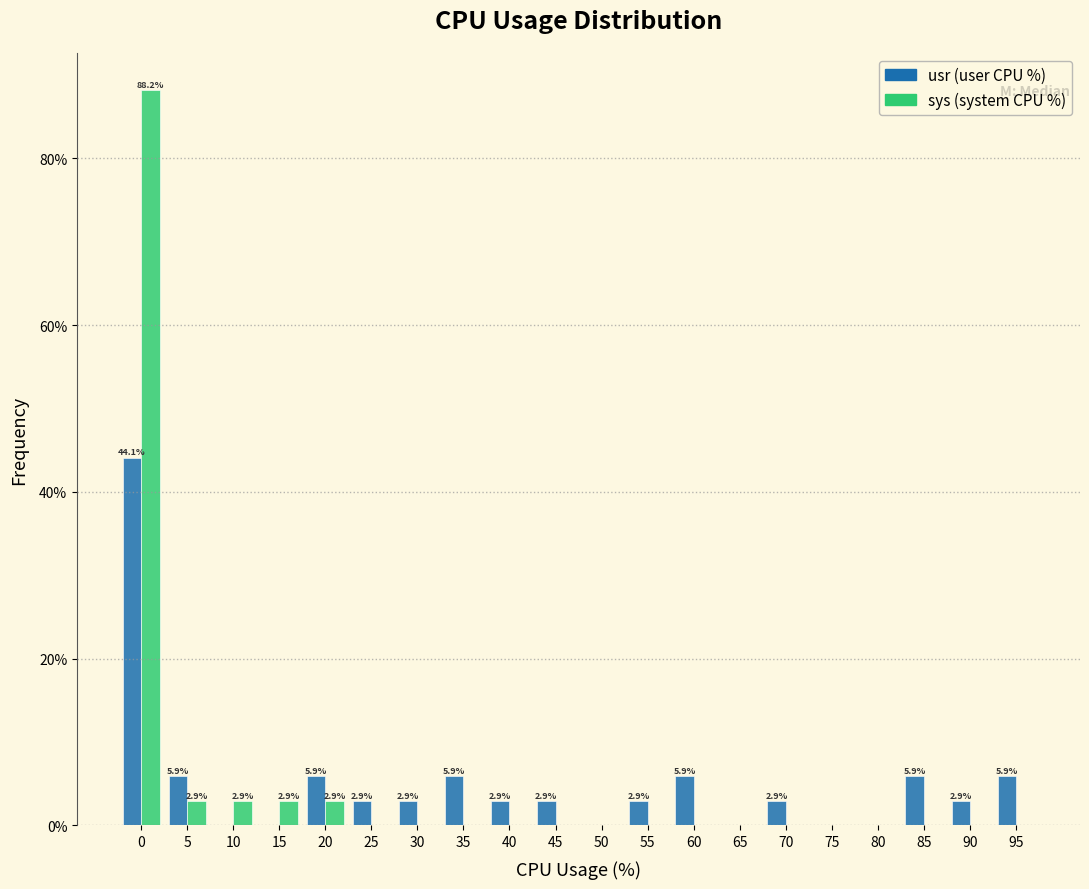

What is the total value across all series at 45?

2.9